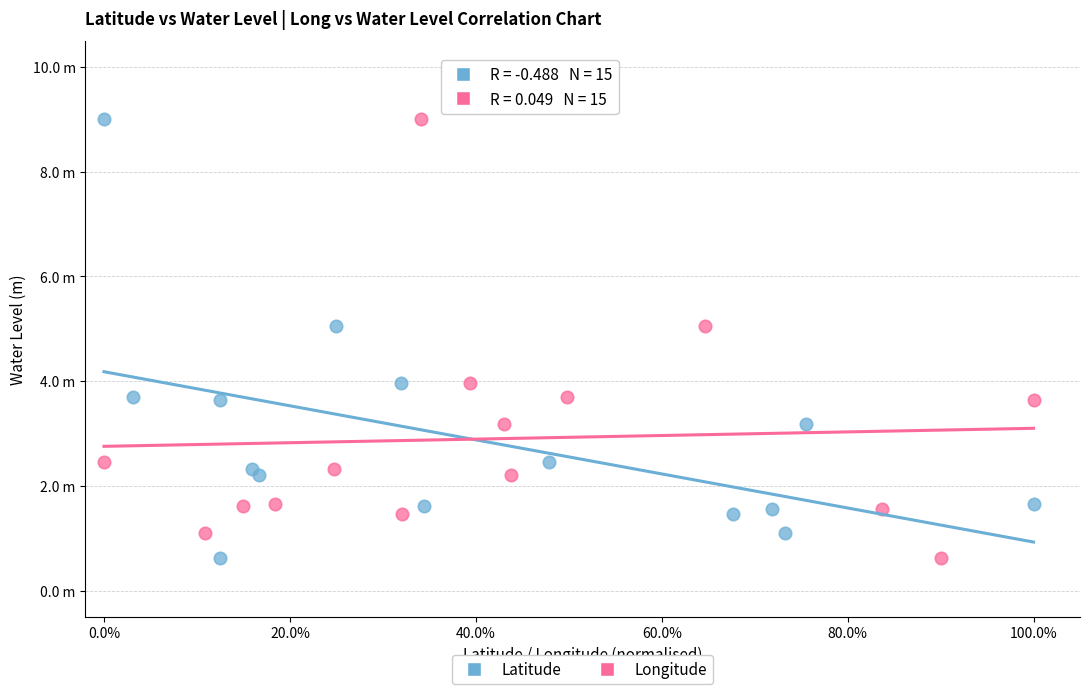

What are all the series names shown in the legend?

Latitude, Longitude